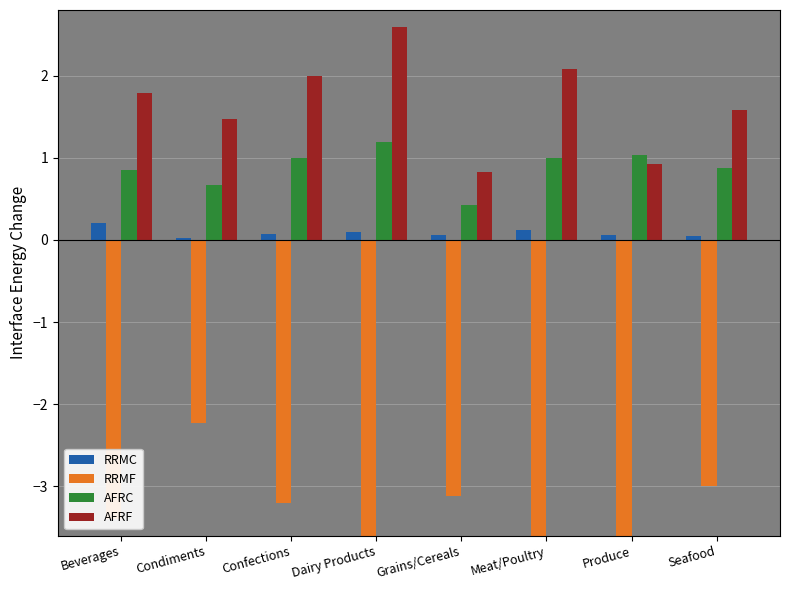

The AFRC series shows 0.2 at Seafood. True or false?

False